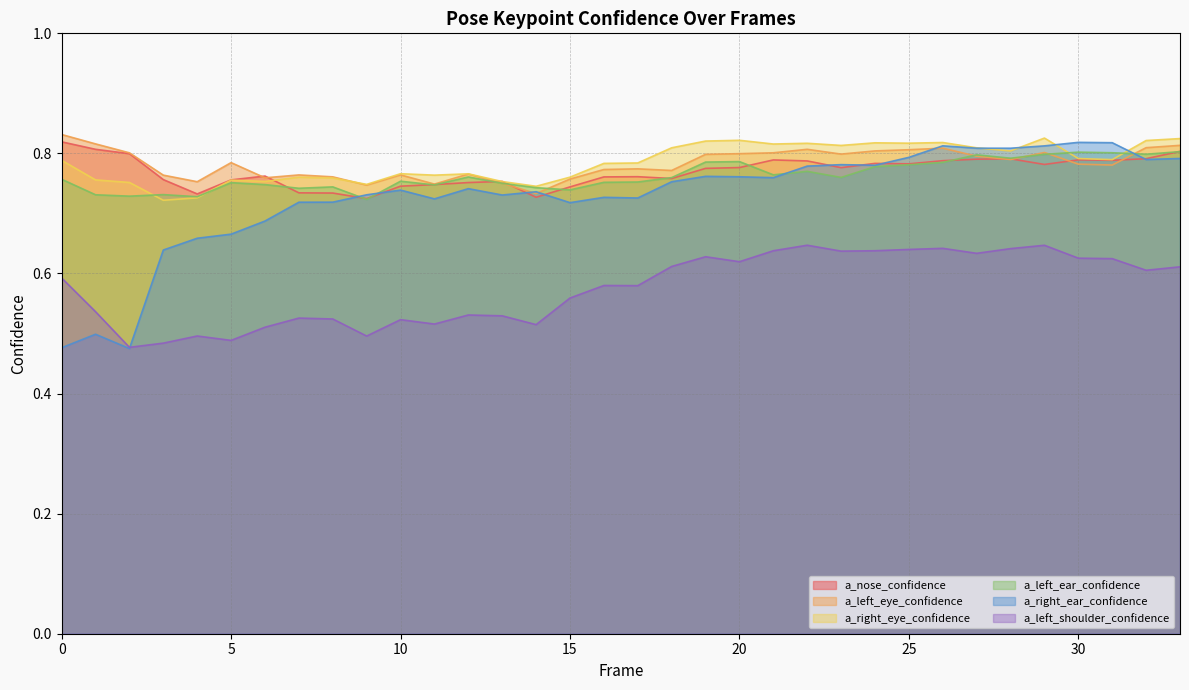

List the labels in order of a_left_ear_confidence value, smallest first.

9, 4, 2, 1, 3, 15, 7, 14, 8, 11, 6, 13, 5, 16, 17, 10, 0, 18, 23, 12, 21, 22, 24, 25, 26, 19, 20, 28, 27, 29, 32, 31, 30, 33